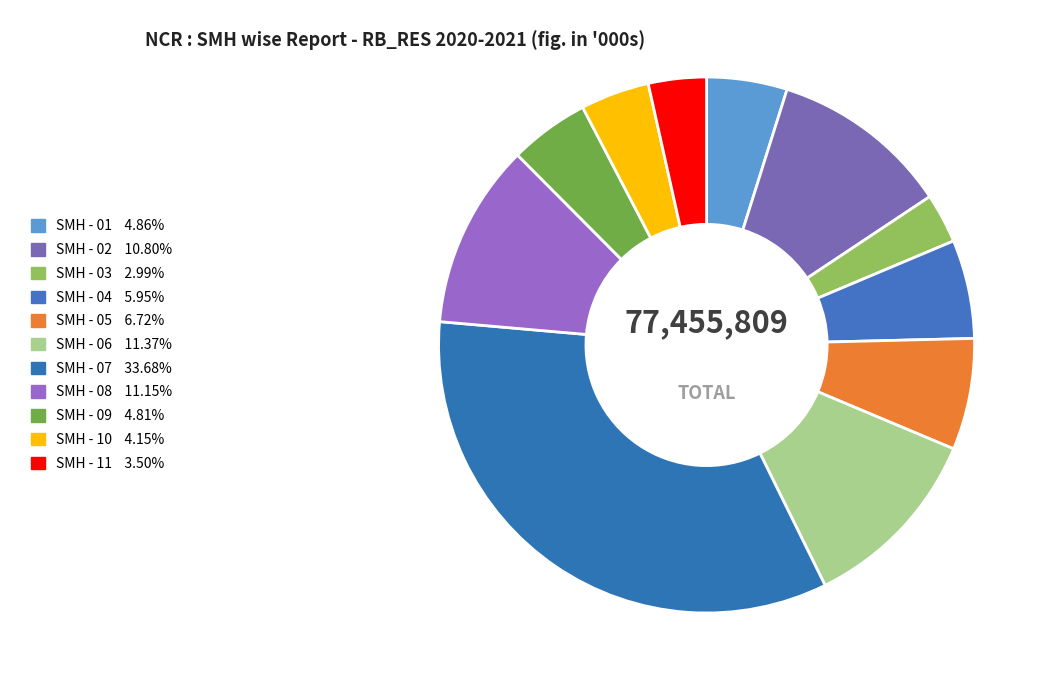

How many slices are in this pie chart?

11